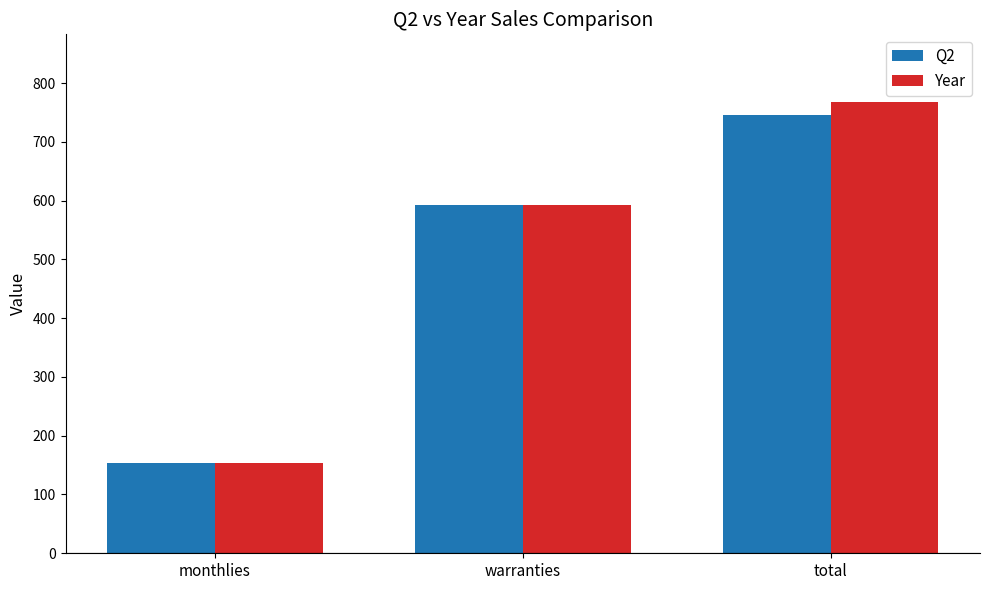

Reading left to right, extract all data points from this chart.

Q2: 153.1	592.6	745.7
Year: 153.1	592.6	767.7